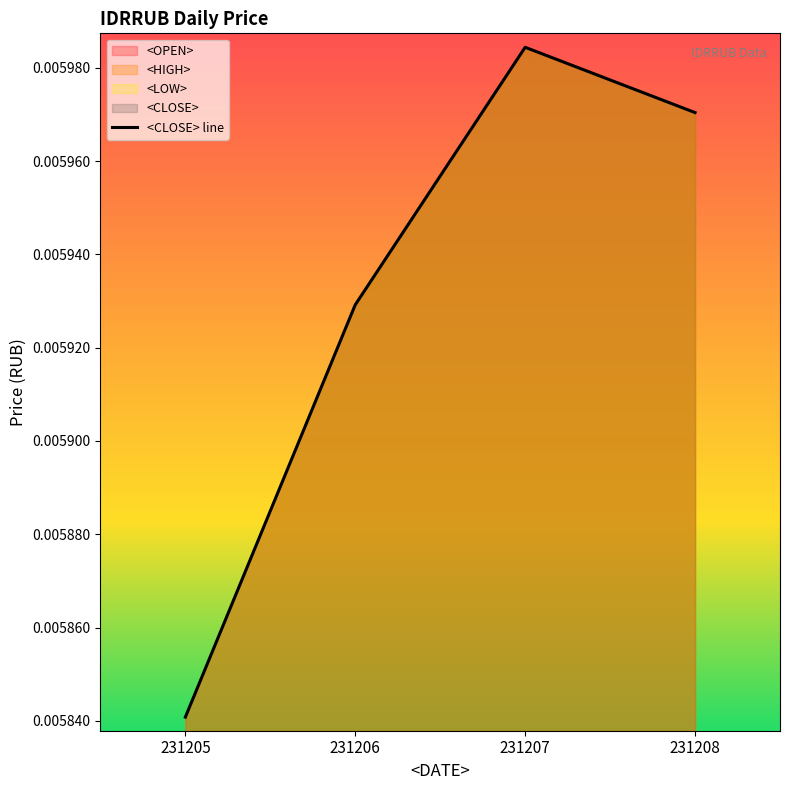

True or false: there are more than 1 points higher than both neighbors.

False